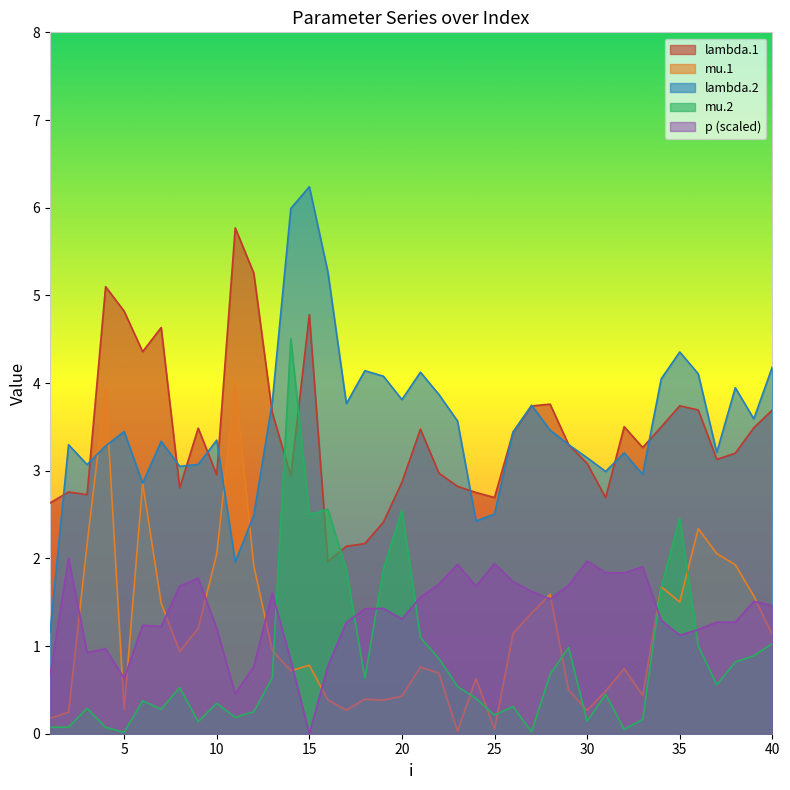

What are all the series names shown in the legend?

lambda.1, mu.1, lambda.2, mu.2, p (scaled)